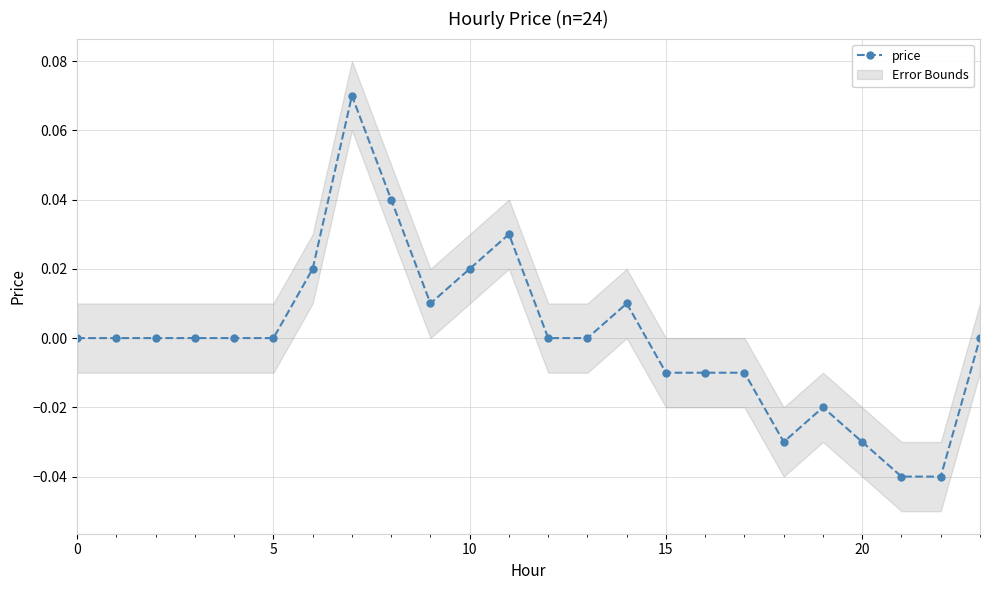

At which category does the data reach its first local peak?

7